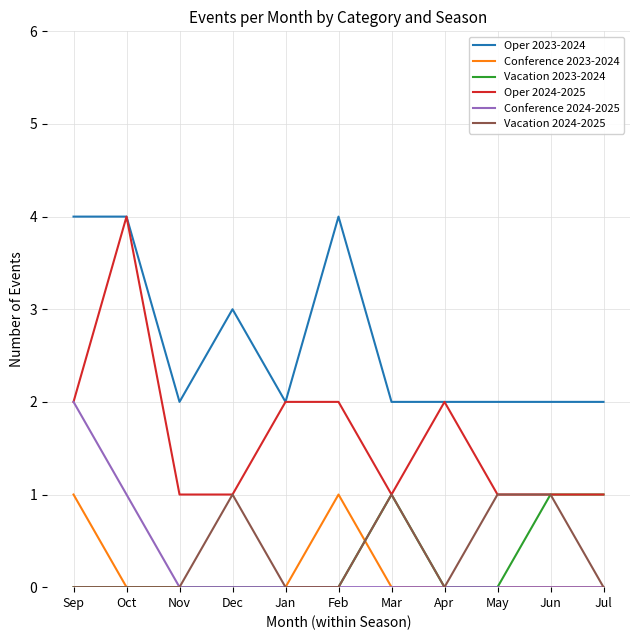

Which series changed the most between Oct and Feb?

Oper 2024-2025